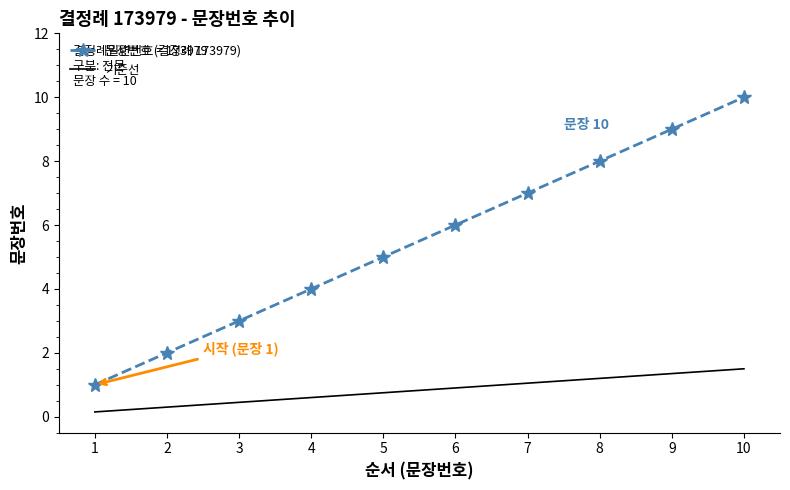

The 문장번호 (결정례 173979) series shows 1.9 at 3. True or false?

False